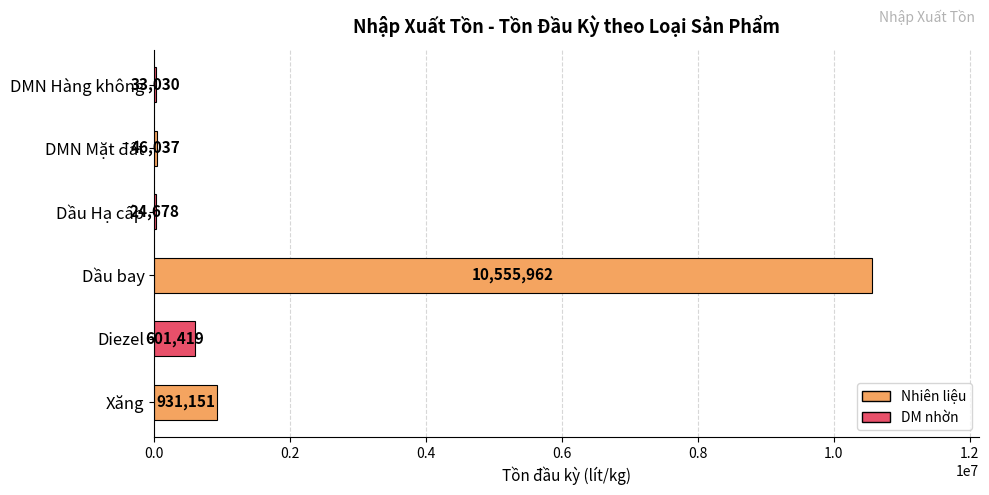

At which label is the value closest to 5290320?

Xăng